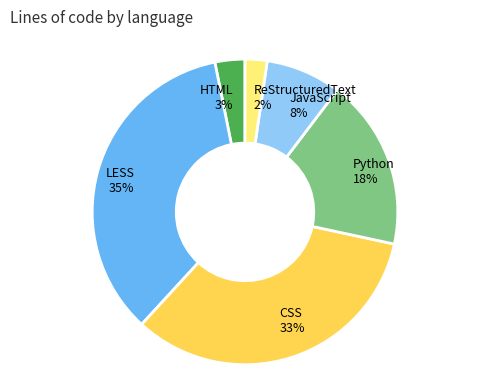

To the nearest percent, what portion does ReStructuredText represent?

2%